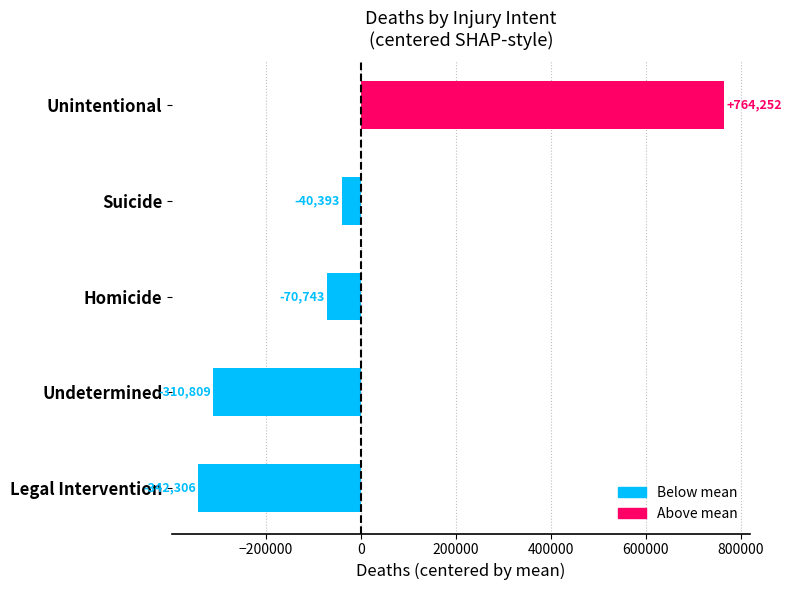

Where is the data nearest to the value 210972?

Suicide